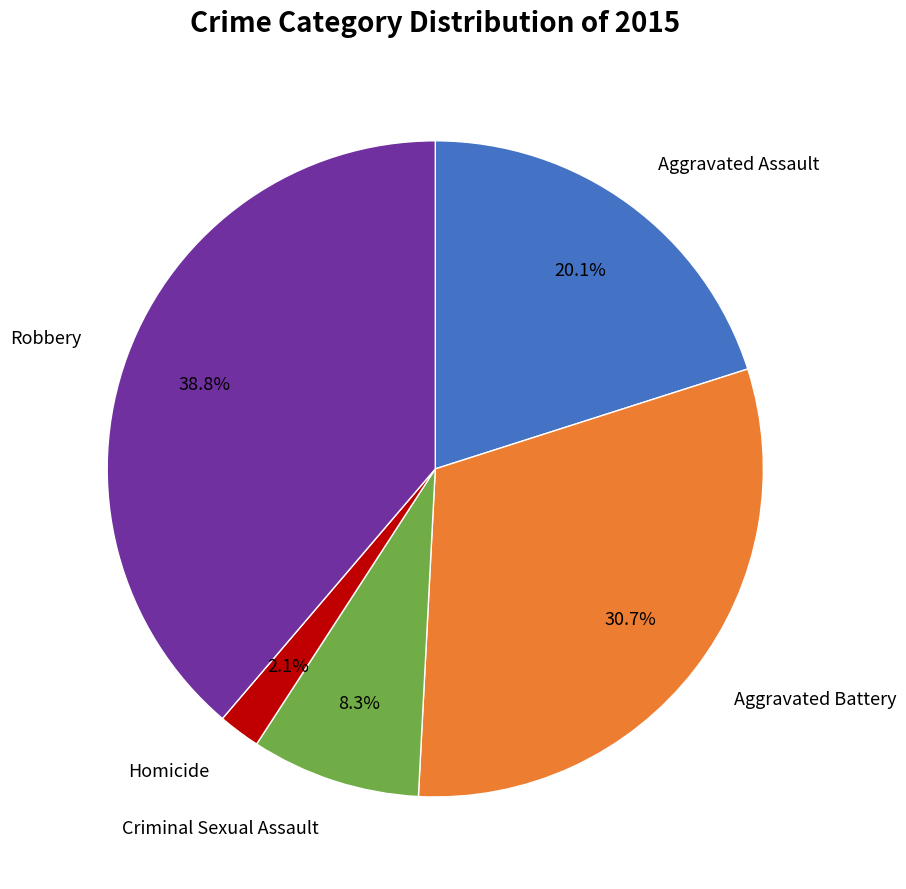

Count the number of slices in the pie.

5